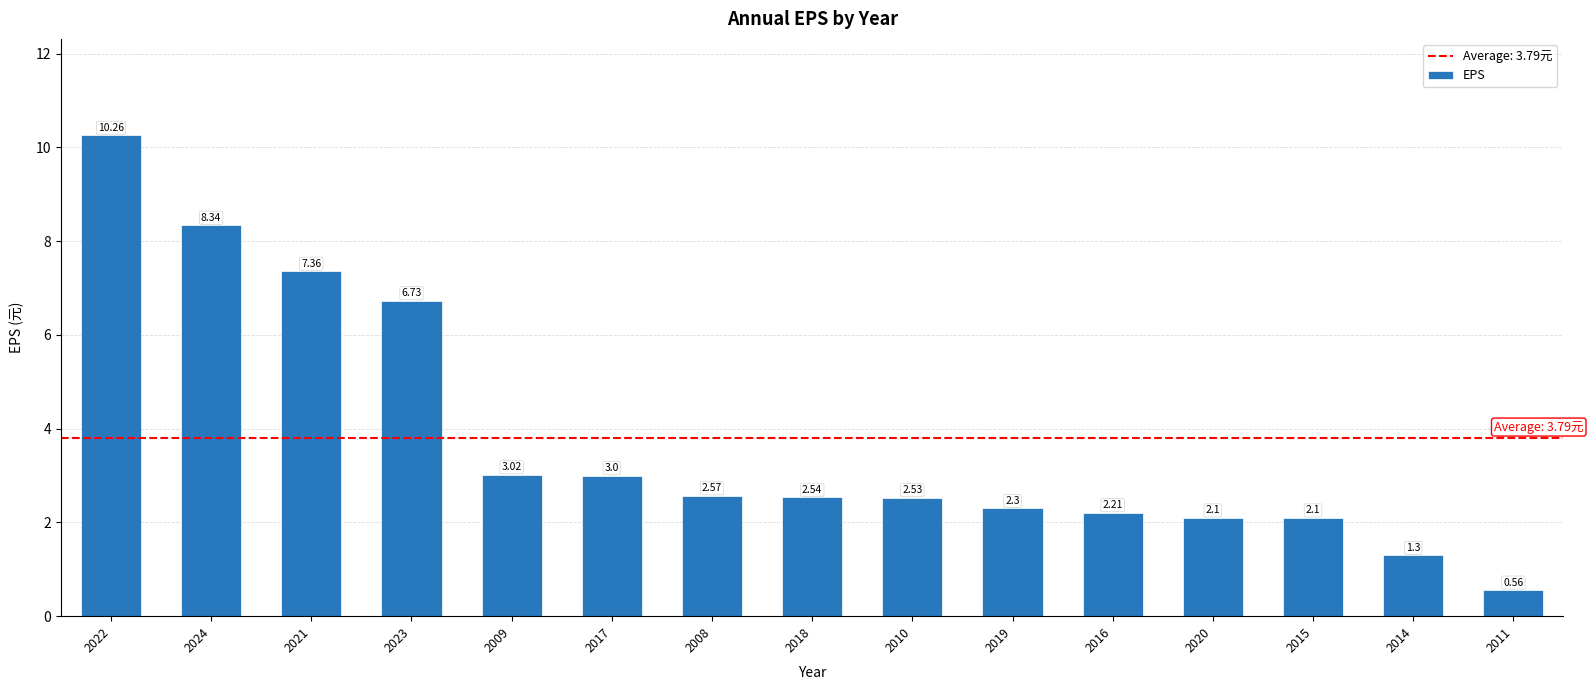

What is the sum of the values at 2008 and 2021?

9.9